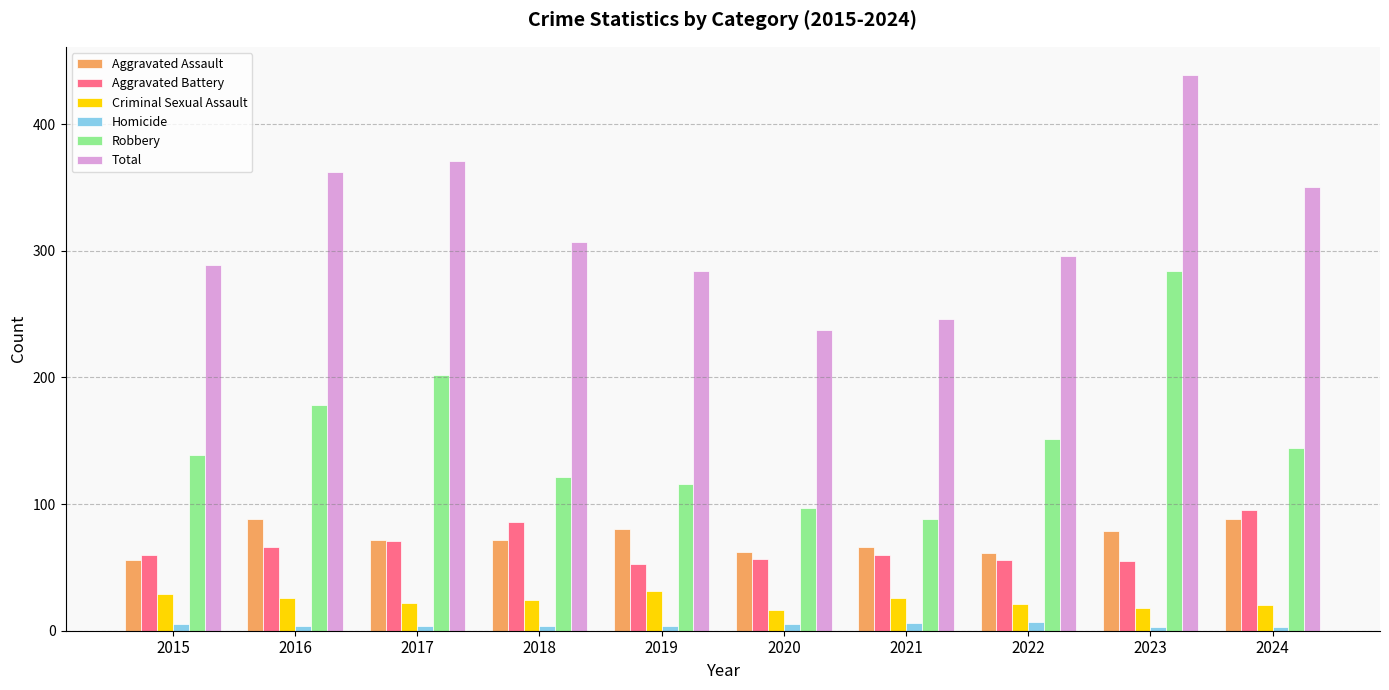

Is it true that Aggravated Assault equals 72 at 2017?

True